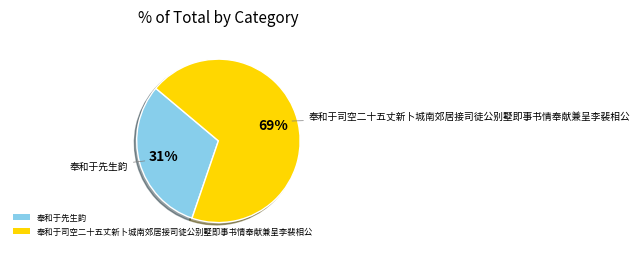

How many slices are in this pie chart?

2